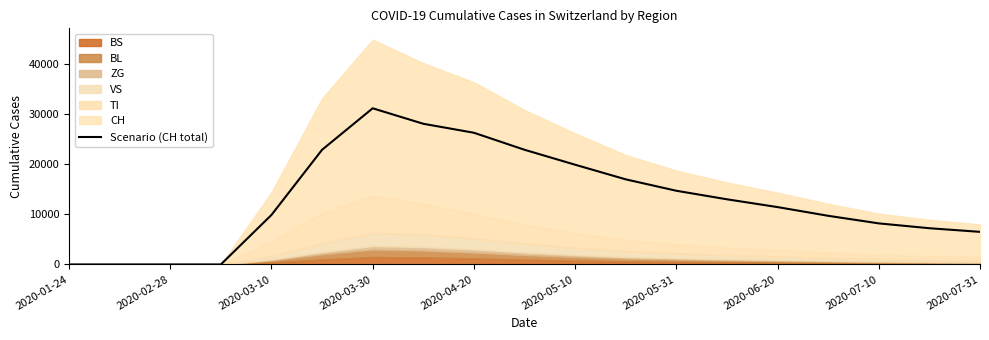

What is the maximum value for Scenario (CH total)?

31153